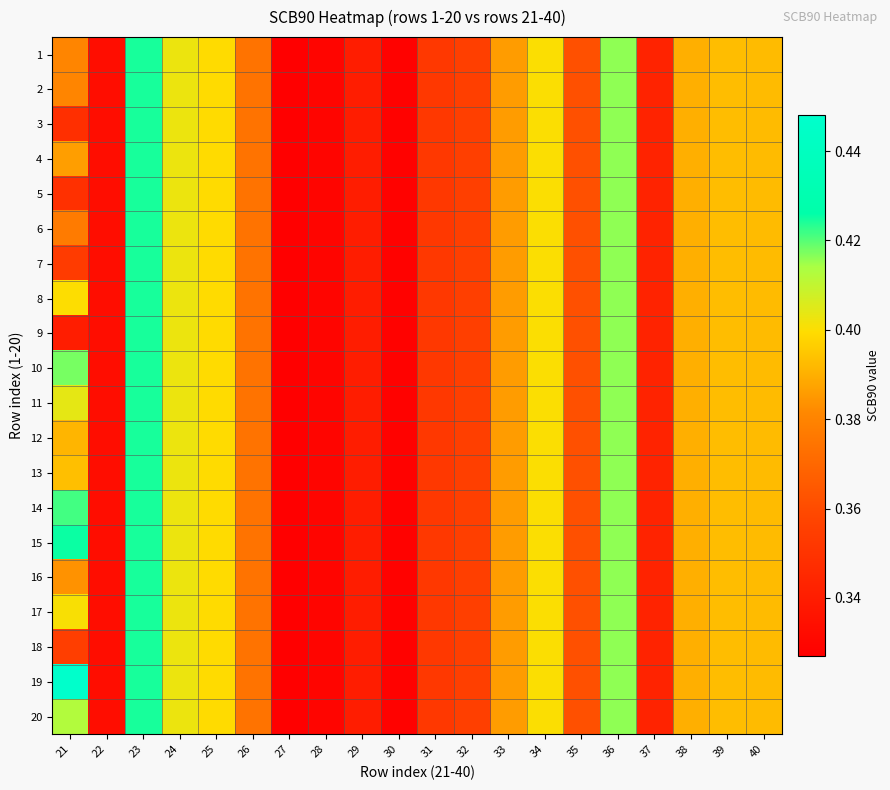

Which series changed the most between 21 and 35?

19